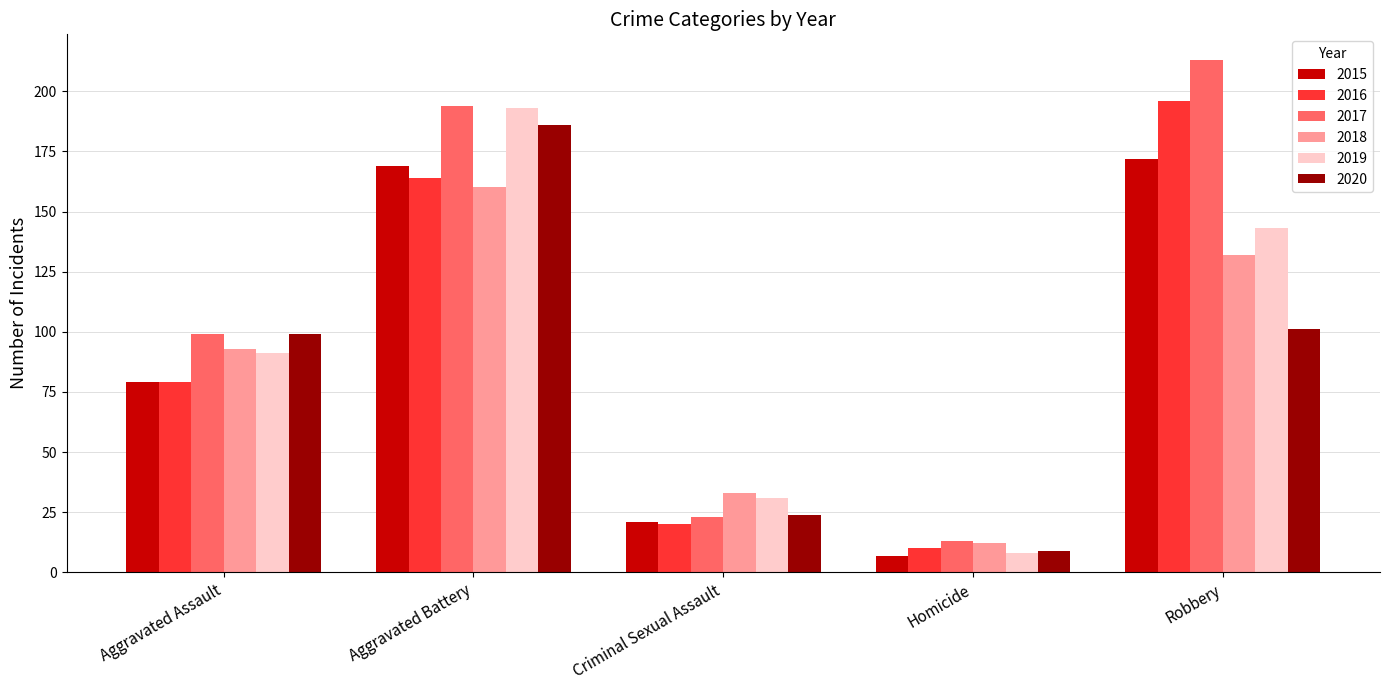

How many data points in 2016 are less than 79?

2